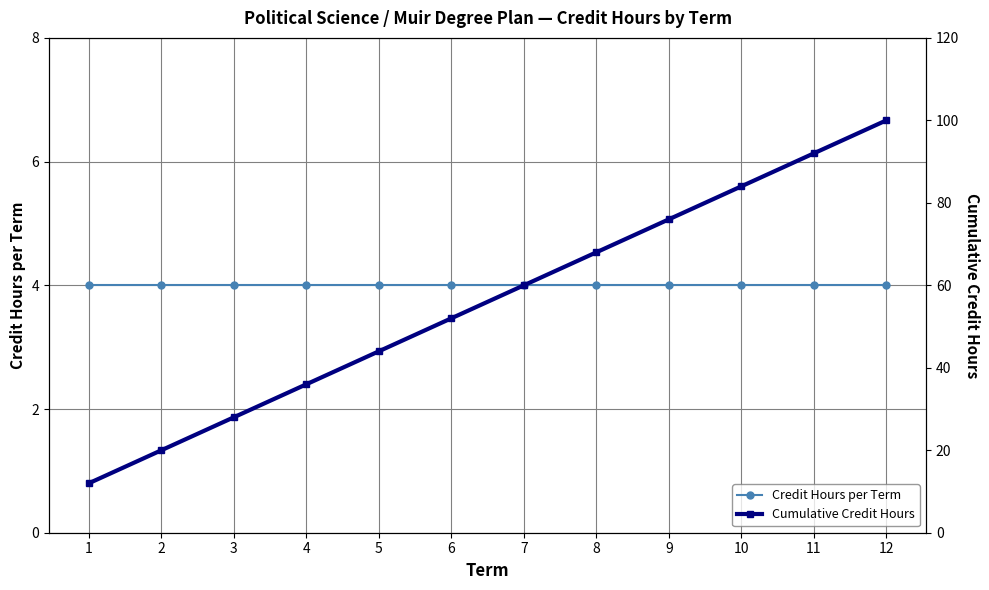

Rank the categories by Cumulative Credit Hours value from highest to lowest.

12, 11, 10, 9, 8, 7, 6, 5, 4, 3, 2, 1